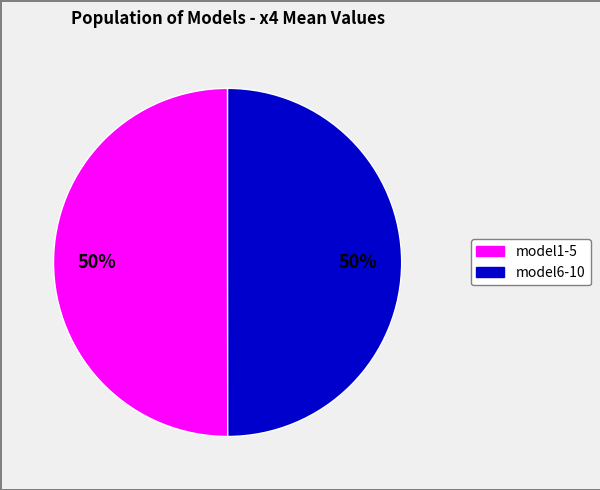

How many slices are in this pie chart?

2